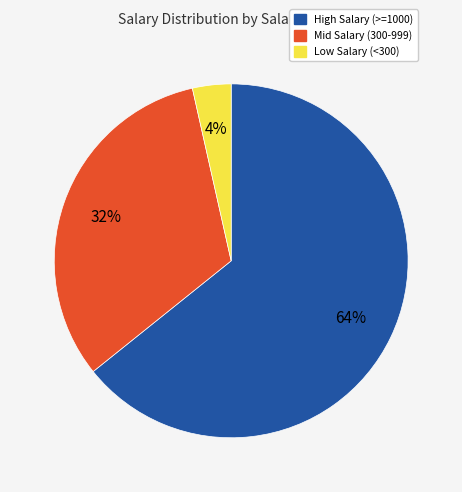

Which has a higher value, High Salary (>=1000) or Mid Salary (300-999)?

High Salary (>=1000)